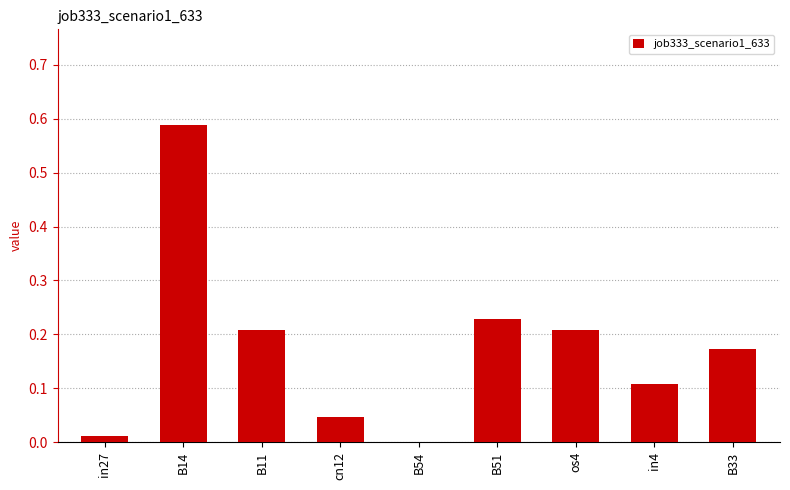

Is it true that the value at B54 is 0.0?

True